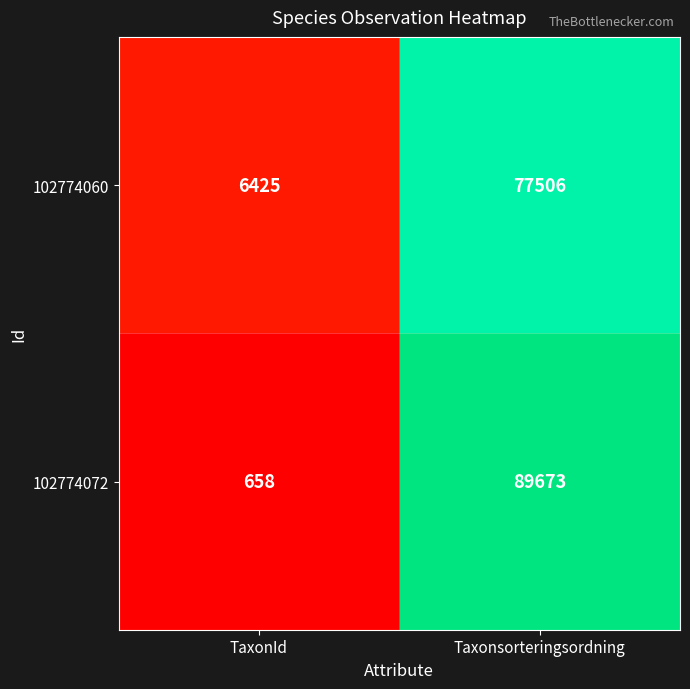

What is the sum of the 102774060 values at TaxonId and Taxonsorteringsordning?

83931